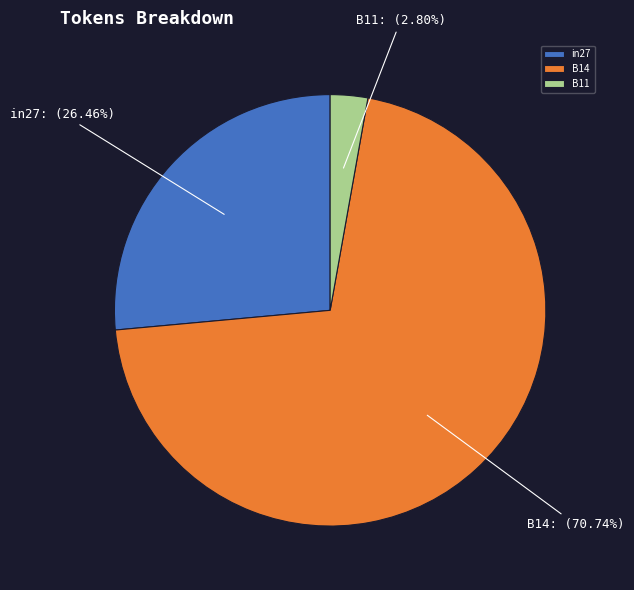

Which category has the smallest portion of the pie?

B11